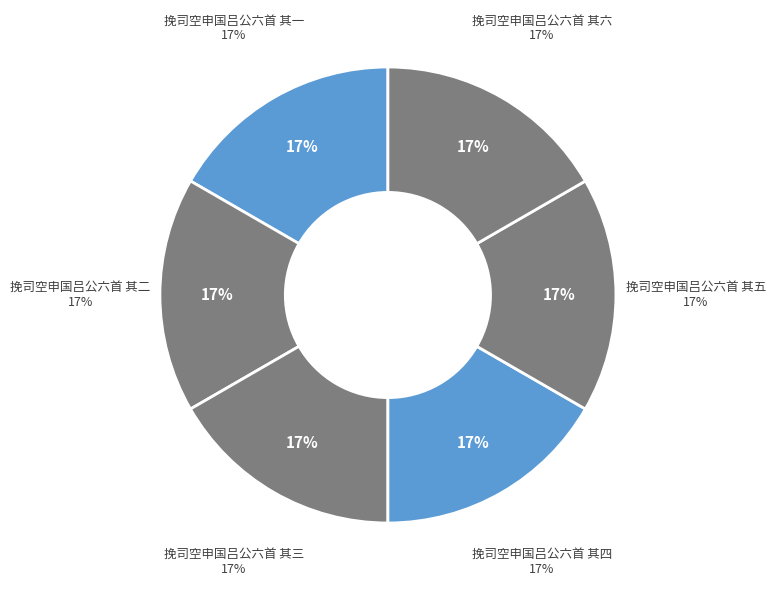

How much of the chart is everything except 挽司空申国吕公六首 其二?

83.3%